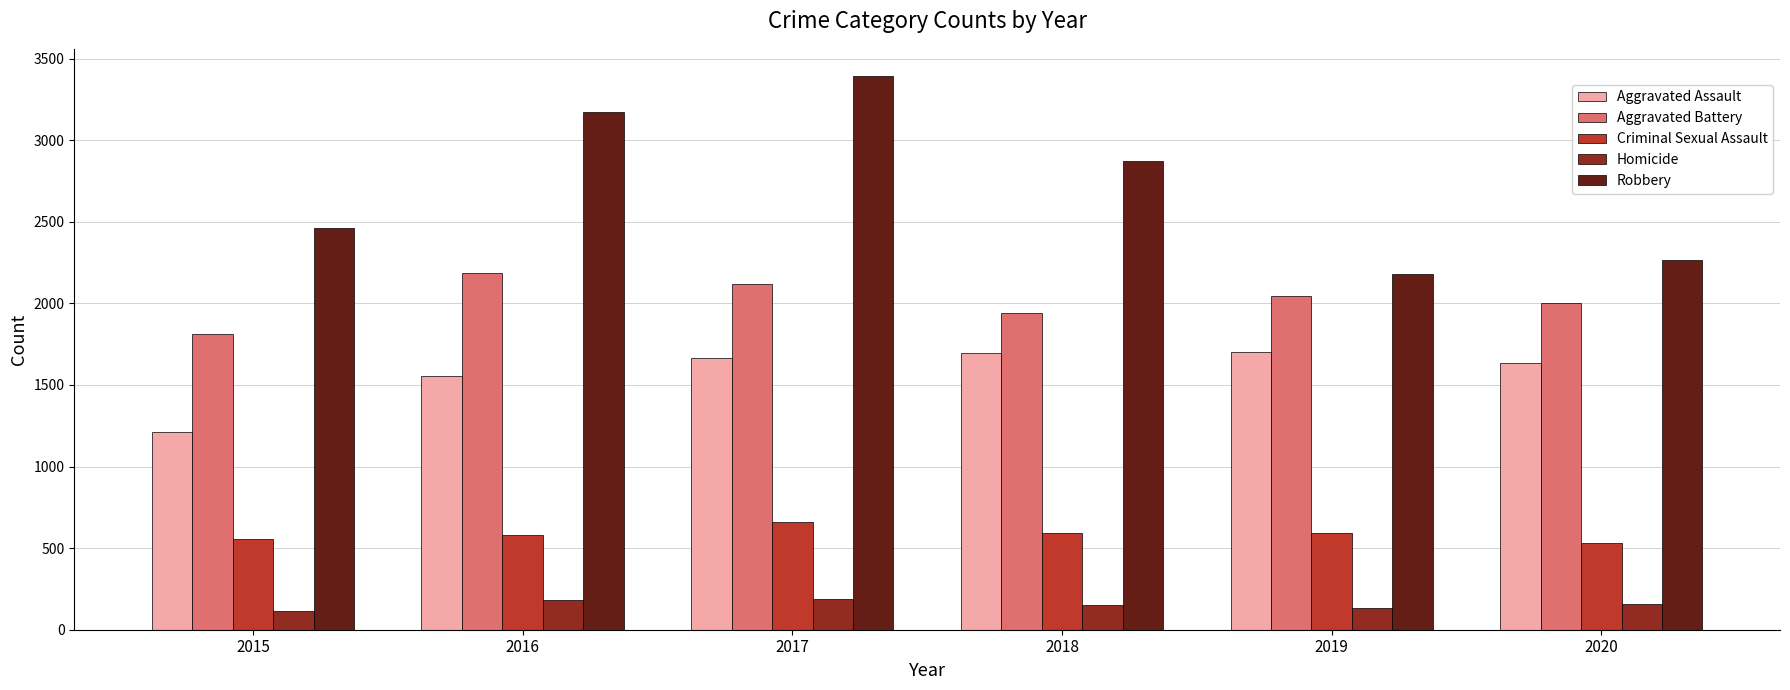

What is the value of the Robbery bar at the 3rd from the left?

3390